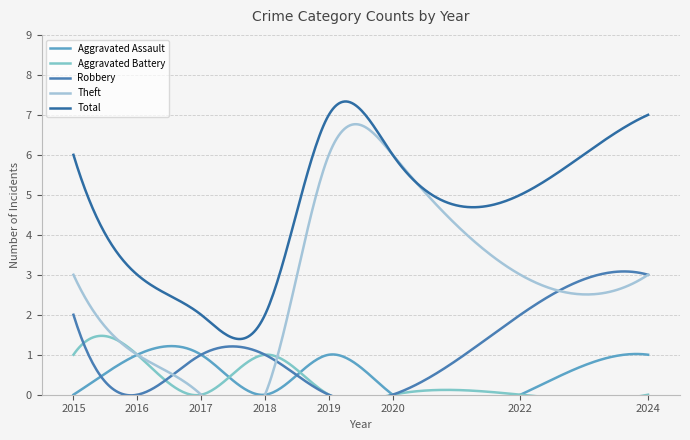

The Theft series shows 6 at 2019. True or false?

True